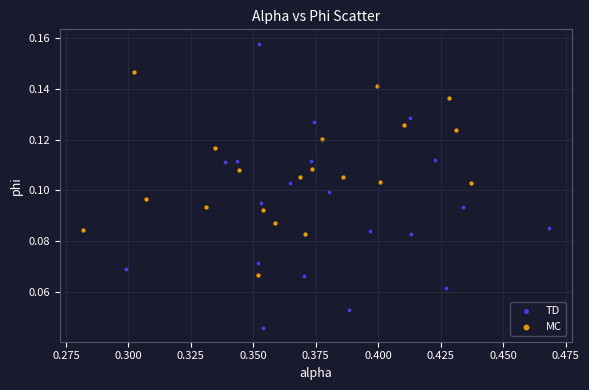

Which series has the largest Y range (max minus min)?

TD